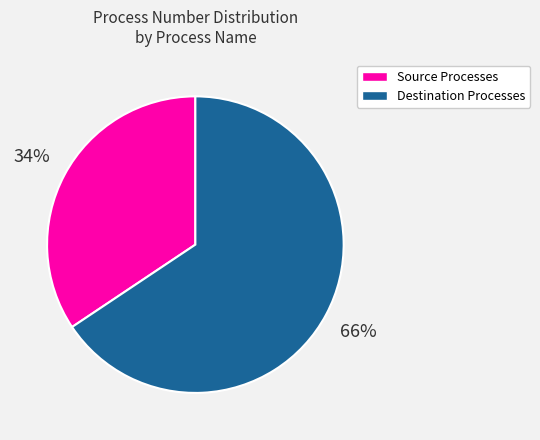

Do Source Processes and Destination Processes together represent more than half of the pie?

Yes